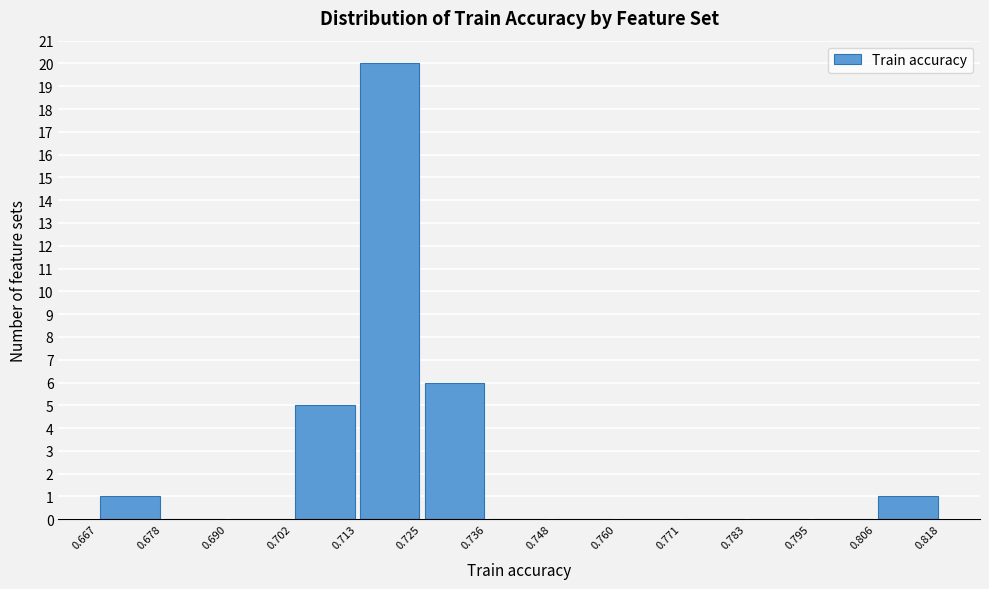

Reading left to right, transcribe this chart: for each bar, give the range it covers on the x-axis and its height. The values are not printed on the chart, so give them approximately, as read against the axis.

0.667 to 0.678: 1
0.678 to 0.690: 0
0.690 to 0.702: 0
0.702 to 0.713: 5
0.713 to 0.725: 20
0.725 to 0.736: 6
0.736 to 0.748: 0
0.748 to 0.760: 0
0.760 to 0.771: 0
0.771 to 0.783: 0
0.783 to 0.795: 0
0.795 to 0.806: 0
0.806 to 0.818: 1